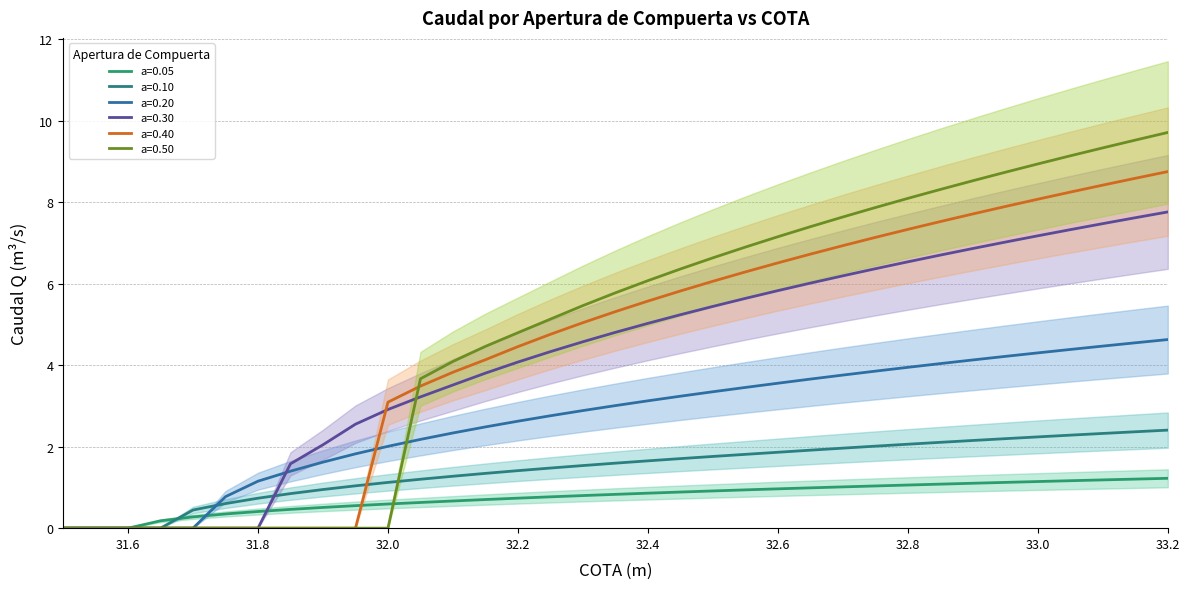

The value of a=0.20 at 31.5 is 2.0. True or false?

False